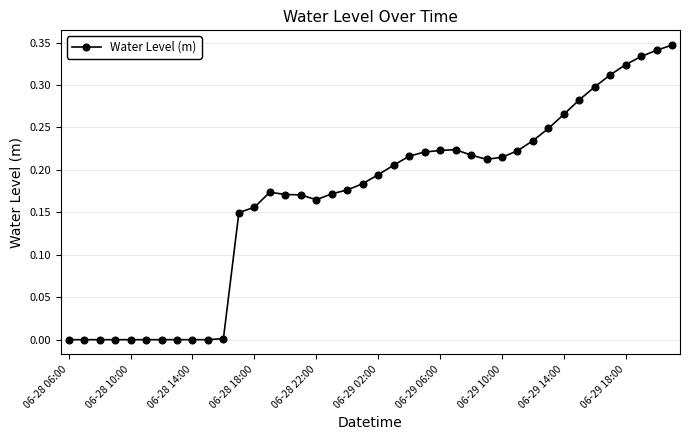

What is the sum of all values?

6.7